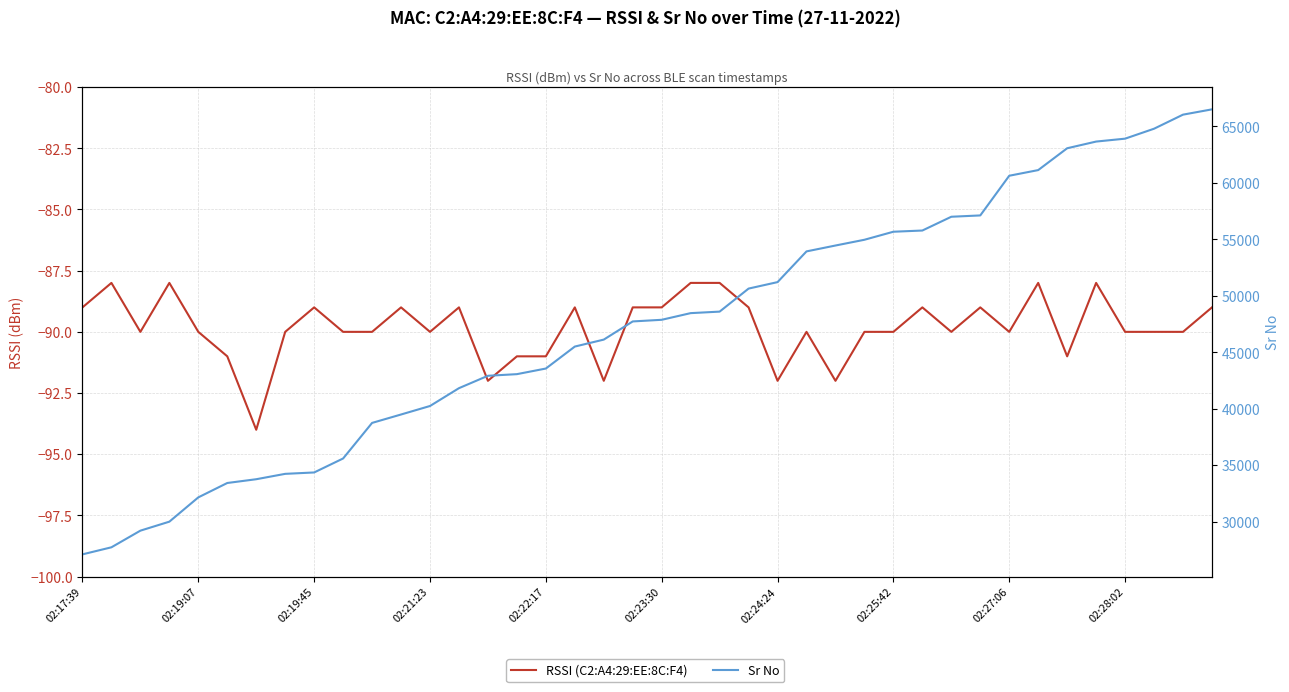

Is the value of RSSI (C2:A4:29:EE:8C:F4) at 02:25:42 greater than the value of Sr No at 27?

No